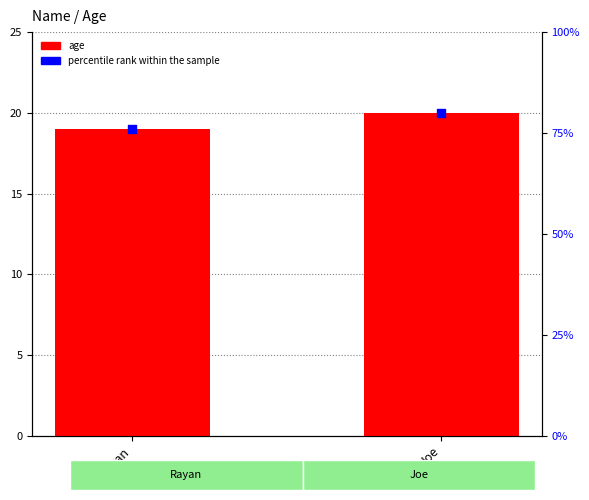

At which category is the sum across all series the highest?

Joe